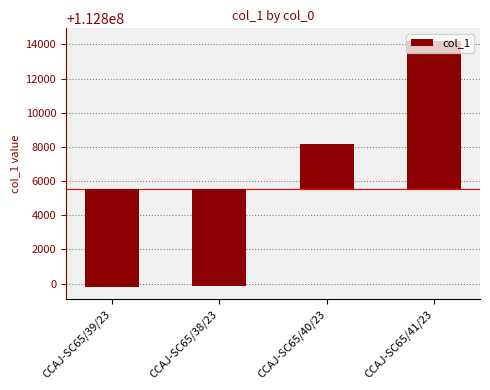

How many bars are there in total?

4